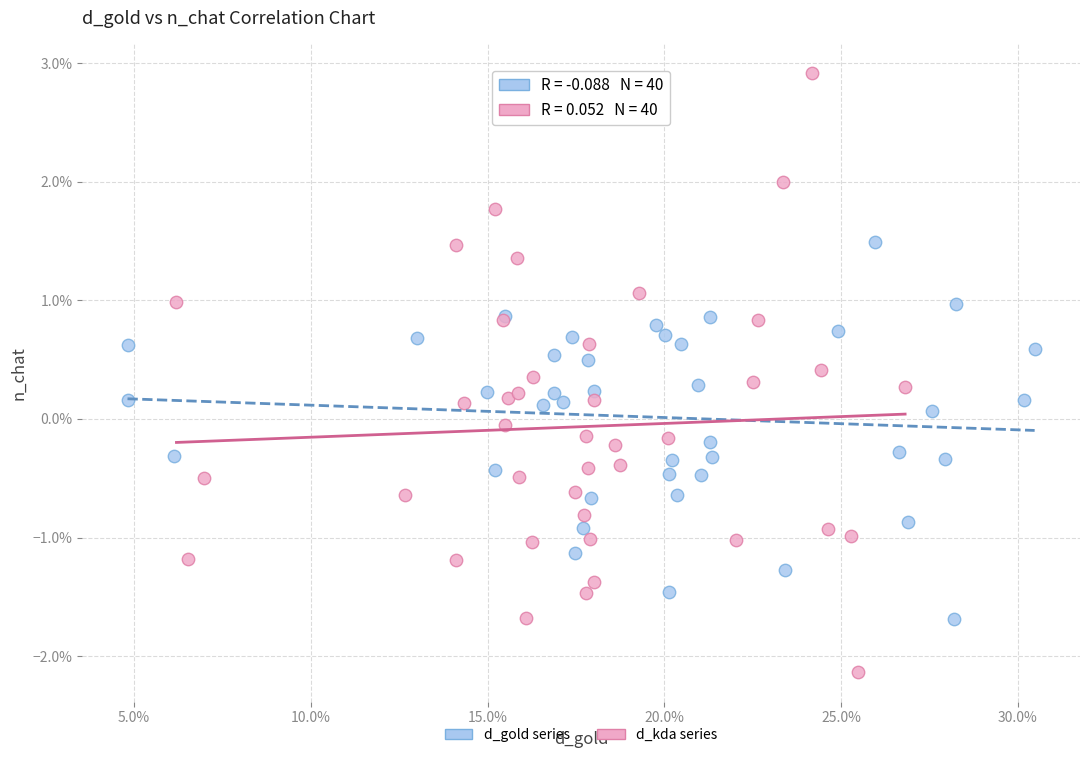

What are all the series names shown in the legend?

d_gold series, d_kda series